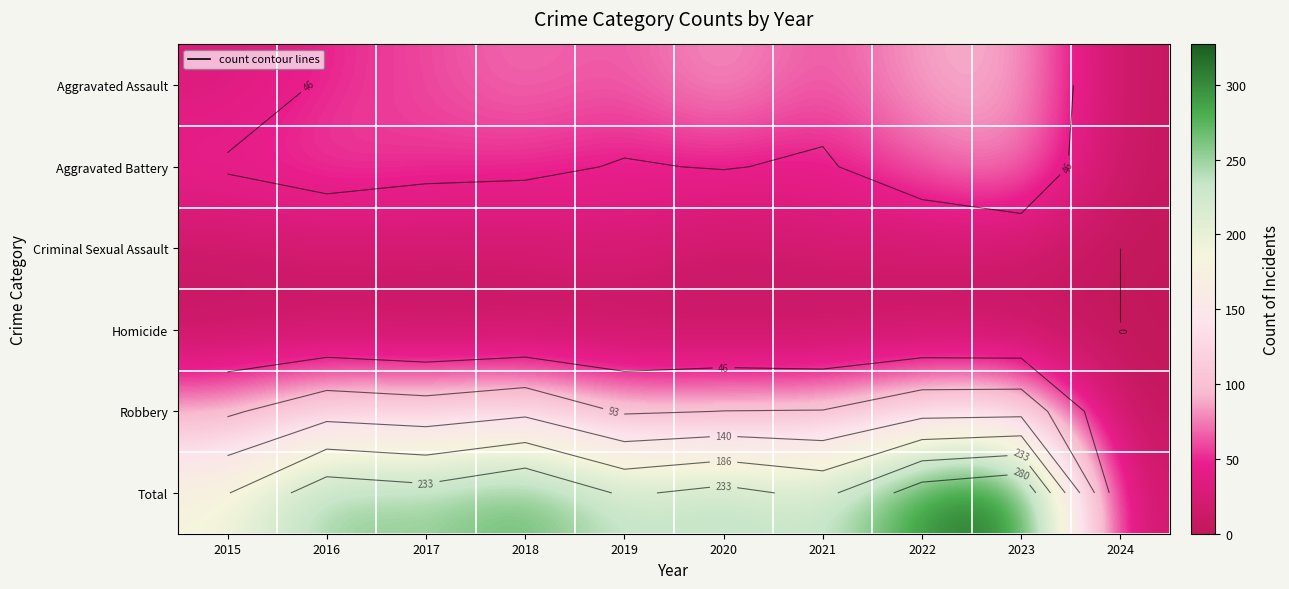

What is the difference between the Aggravated Battery values at 2022 and 2018?

14